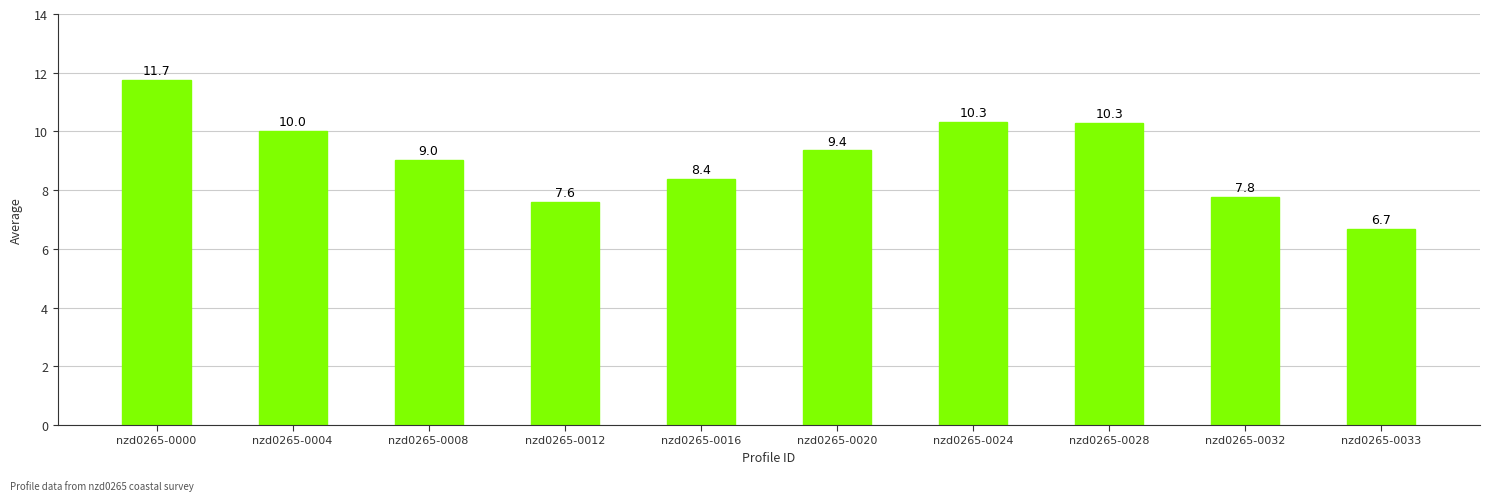

At which category does the chart reach its minimum across all series?

nzd0265-0033